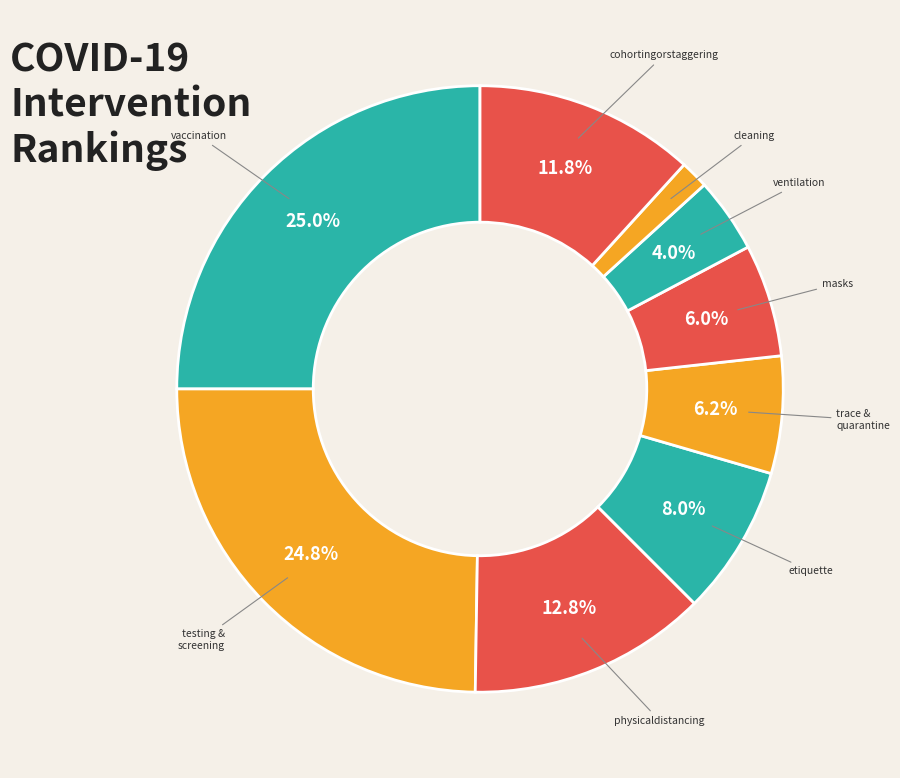

Count the number of slices in the pie.

9